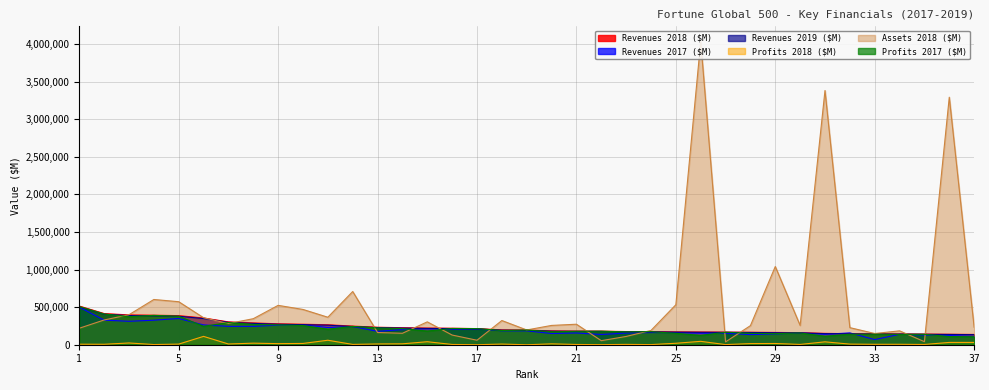

True or false: Revenues 2017 ($M) and Assets 2018 ($M) intersect in this chart.

True